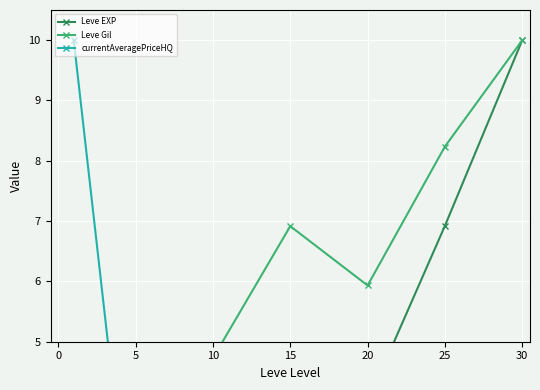

The Leve EXP series shows 0.8 at 5. True or false?

False